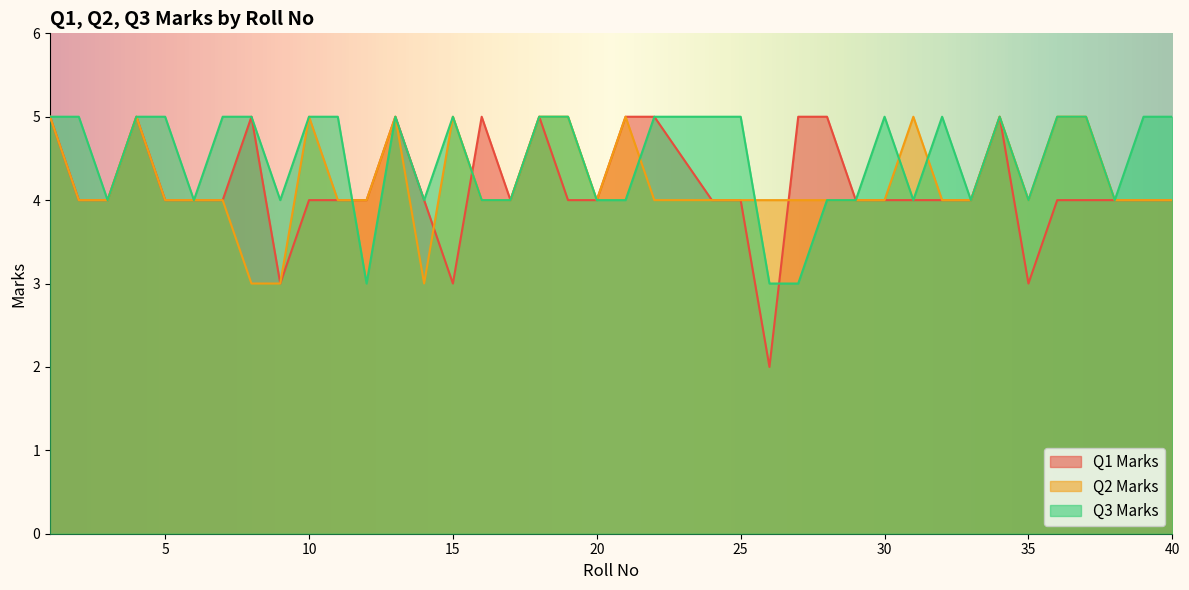

The Q1 Marks series shows 4 at 31. True or false?

True